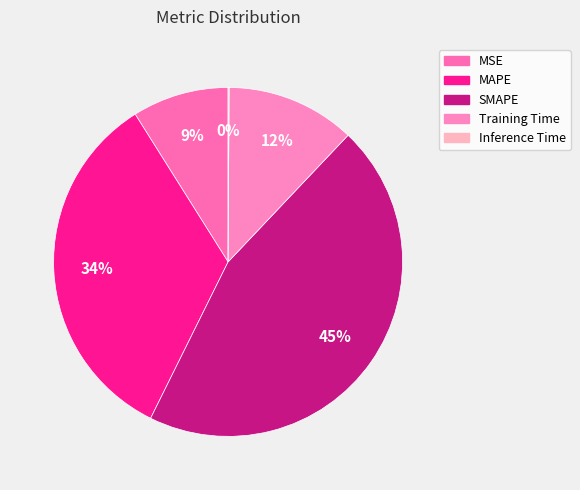

The SMAPE slice represents 45% of the pie. True or false?

True